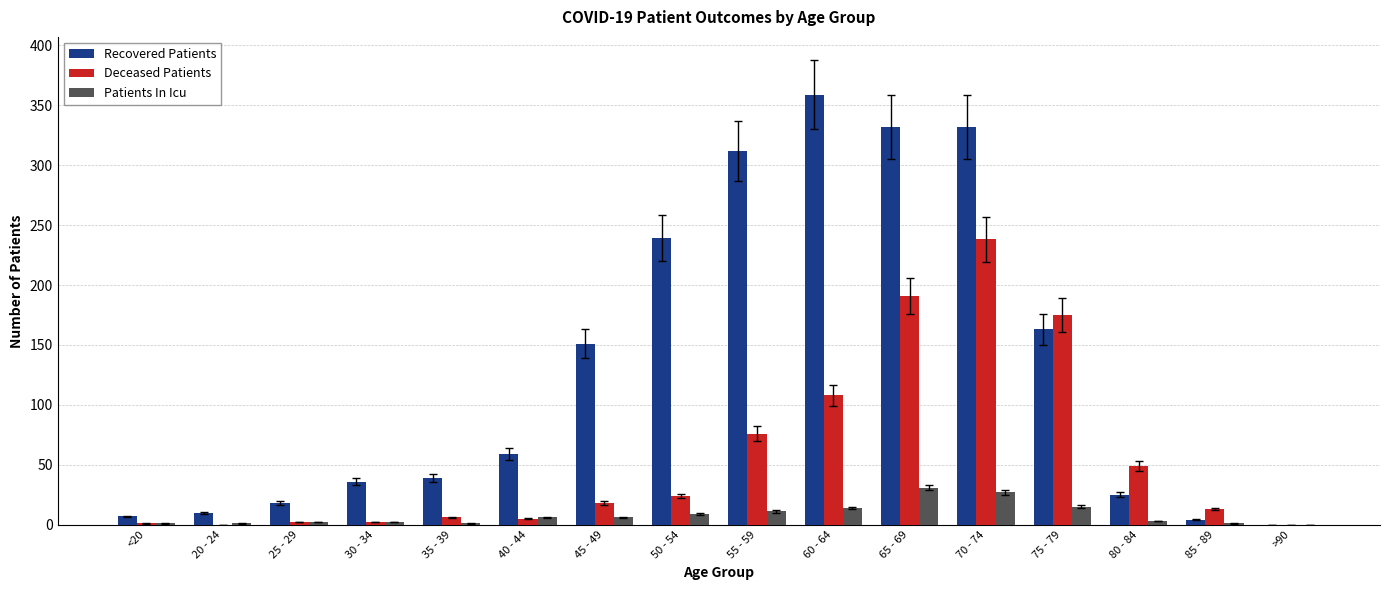

Which label corresponds to the largest value in the chart?

60 - 64